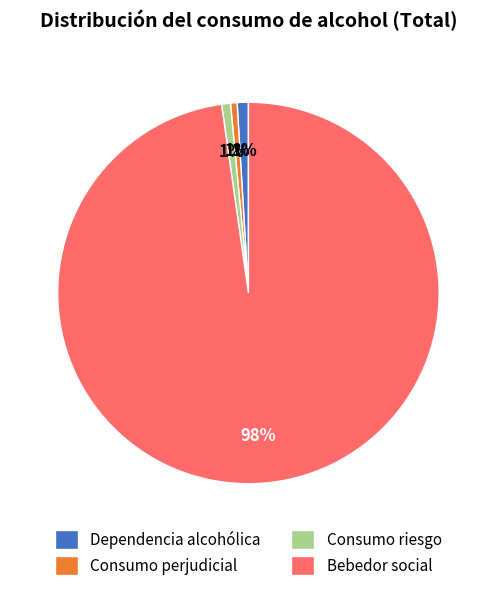

Is it true that Dependencia alcohólica is 1% of the pie?

True